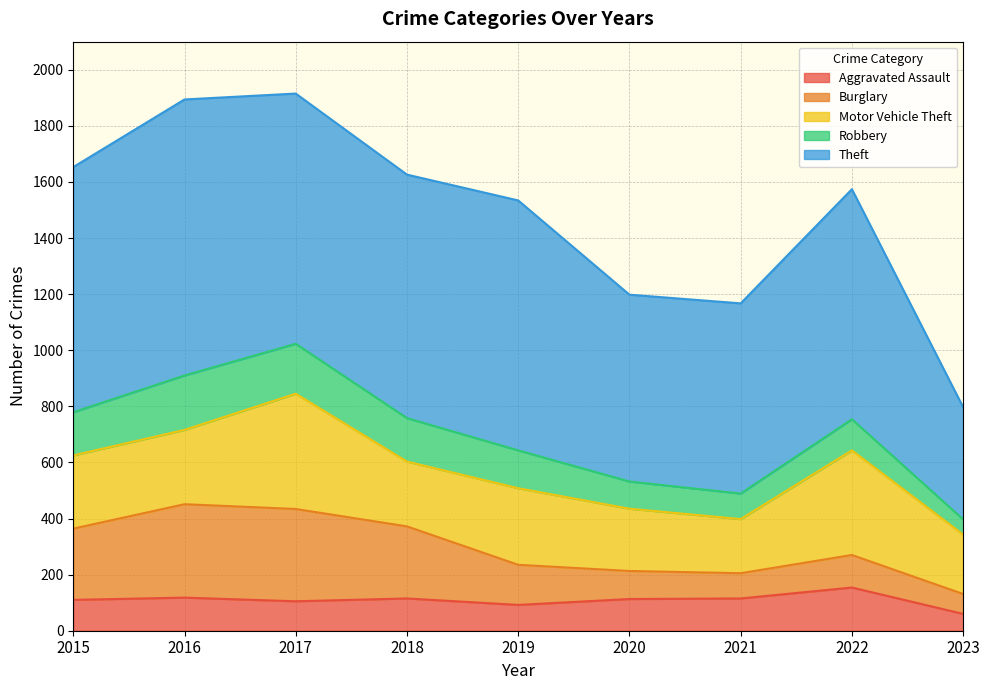

Reading left to right, extract all data points from this chart.

Aggravated Assault: 2015=110	2016=118	2017=105	2018=115	2019=92	2020=113	2021=115	2022=154	2023=60
Burglary: 2015=254	2016=333	2017=329	2018=257	2019=143	2020=100	2021=90	2022=116	2023=71
Motor Vehicle Theft: 2015=261	2016=265	2017=411	2018=231	2019=273	2020=222	2021=193	2022=373	2023=212
Robbery: 2015=154	2016=194	2017=178	2018=155	2019=135	2020=97	2021=91	2022=111	2023=54
Theft: 2015=874	2016=984	2017=892	2018=868	2019=891	2020=666	2021=678	2022=820	2023=400